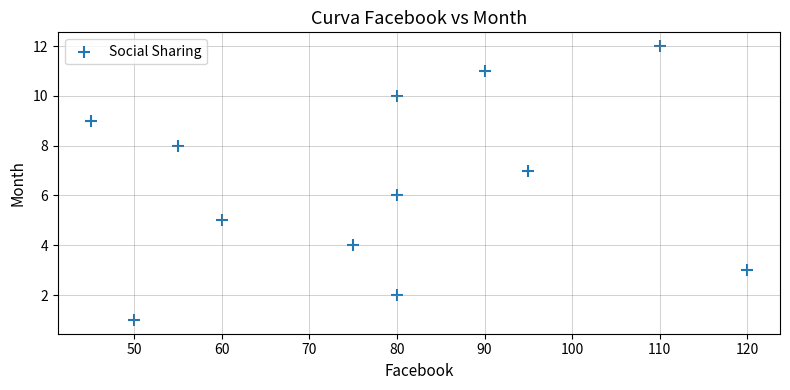

What is the range of X values (max minus min)?

75